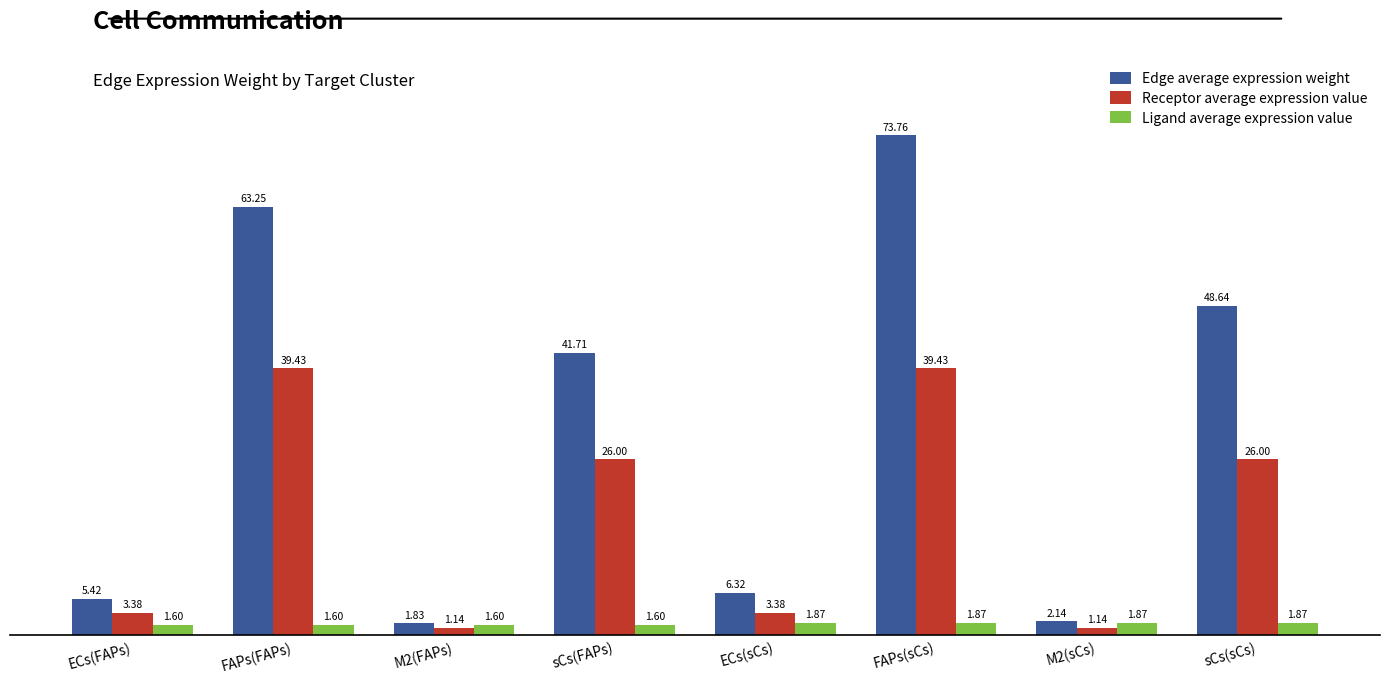

At how many categories does at least one series exceed 5?

6